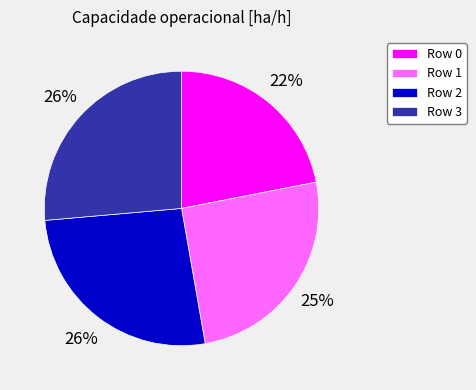

Does any single category account for the majority?

No